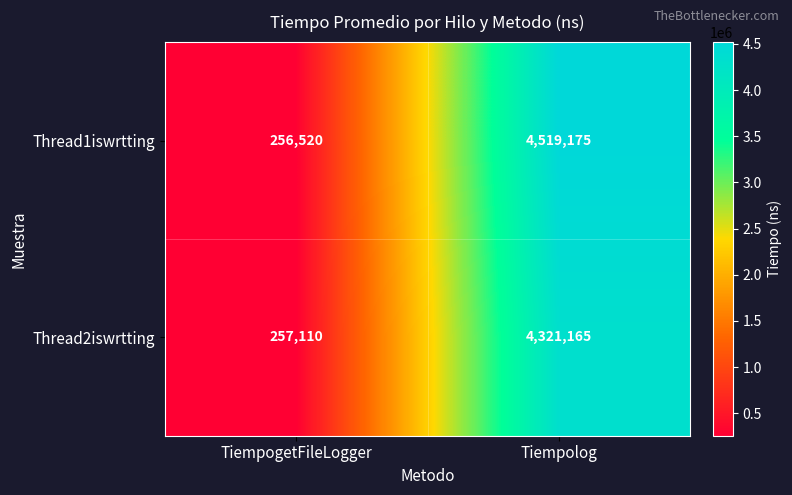

What is the difference between the Thread1iswrtting values at Tiempolog and TiempogetFileLogger?

4262655